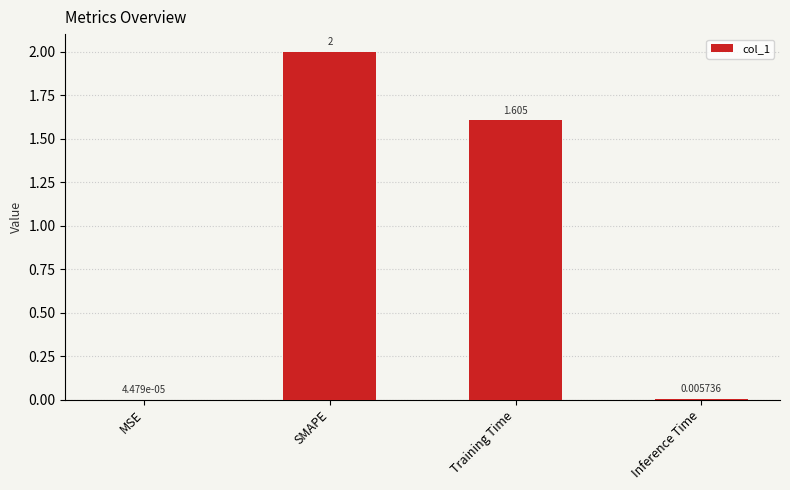

Which label corresponds to the largest value in the chart?

SMAPE